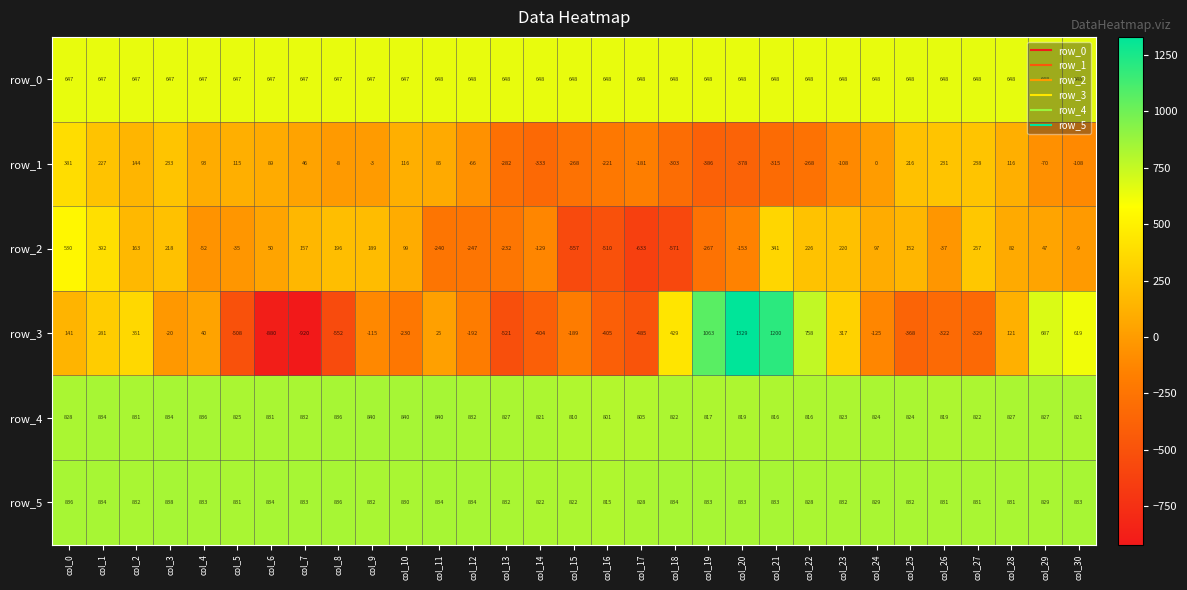

The row_4 series shows 548.5 at col_6. True or false?

False